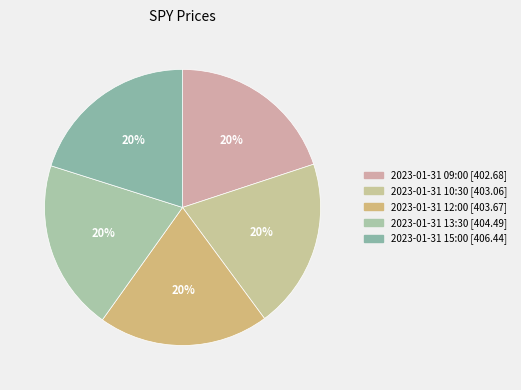

What portion of the pie excludes 2023-01-31 13:30?

80.0%